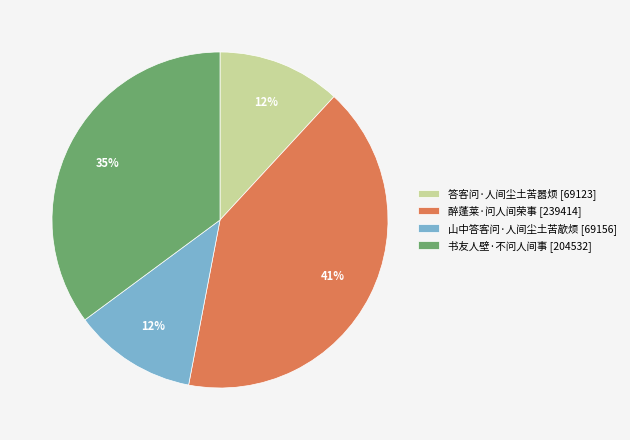

Which has a higher value, 答客问·人间尘土苦嚣烦 or 醉蓬莱·问人间荣事?

醉蓬莱·问人间荣事